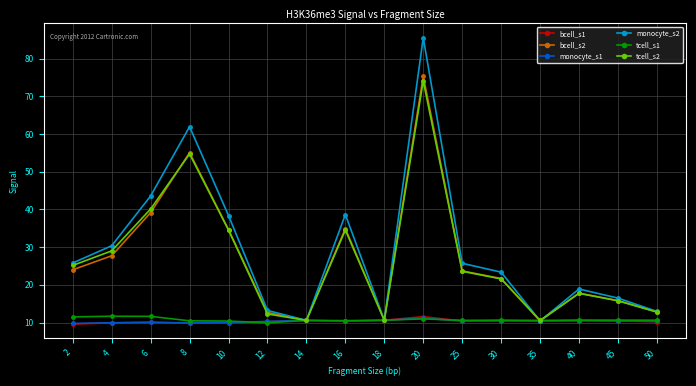

True or false: tcell_s2 has a value of 17.7 at 40.

True